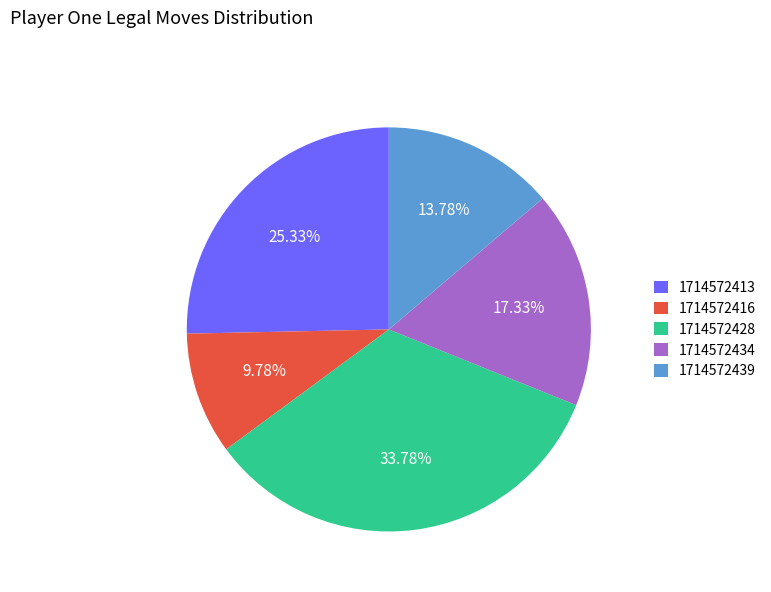

Which has a higher value, 1714572413 or 1714572416?

1714572413